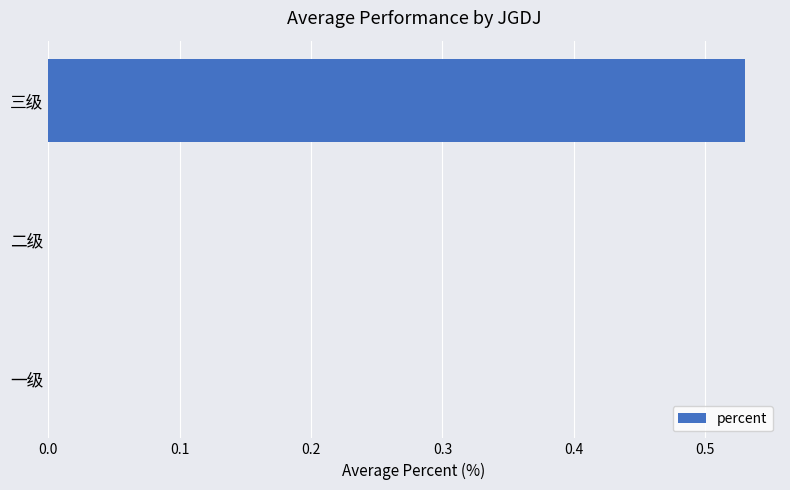

How many series are shown in this chart?

1